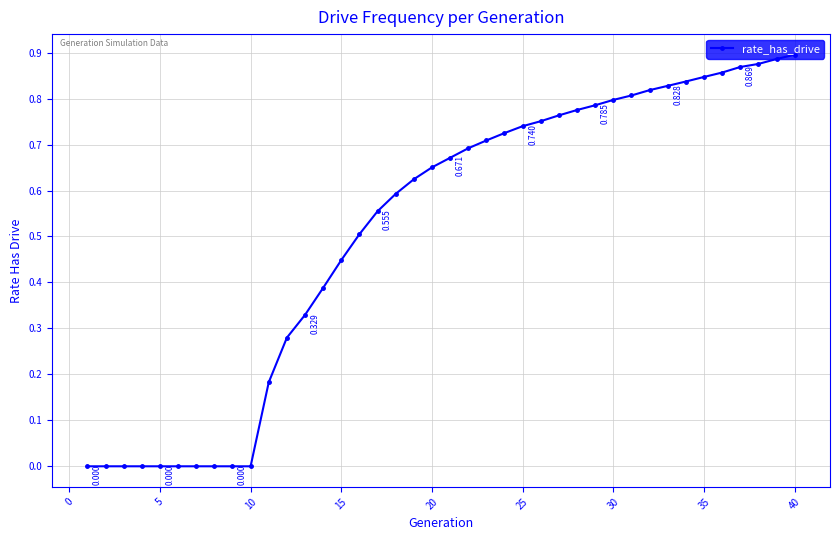

How many lines are shown in the chart?

1